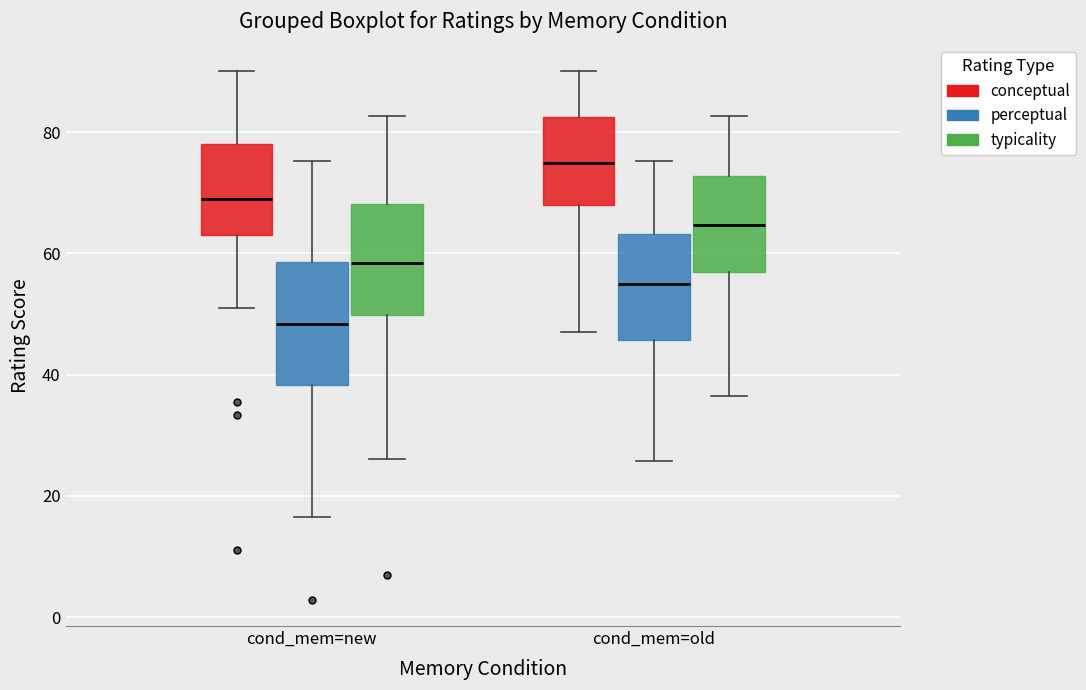

Which box is the tallest, from its lower edge to its upper edge?

cond_mem=new (perceptual)